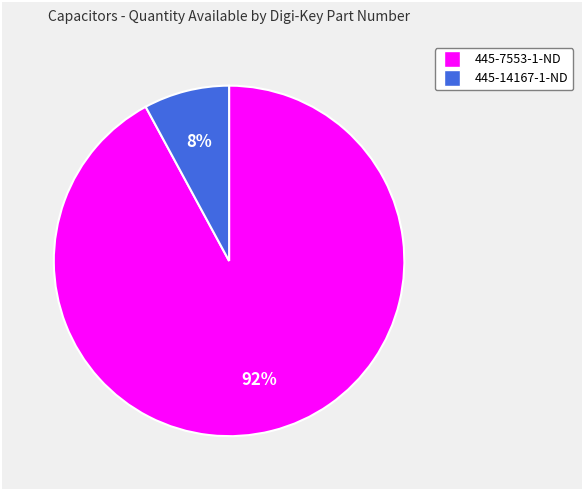

Which slice is the largest?

445-7553-1-ND